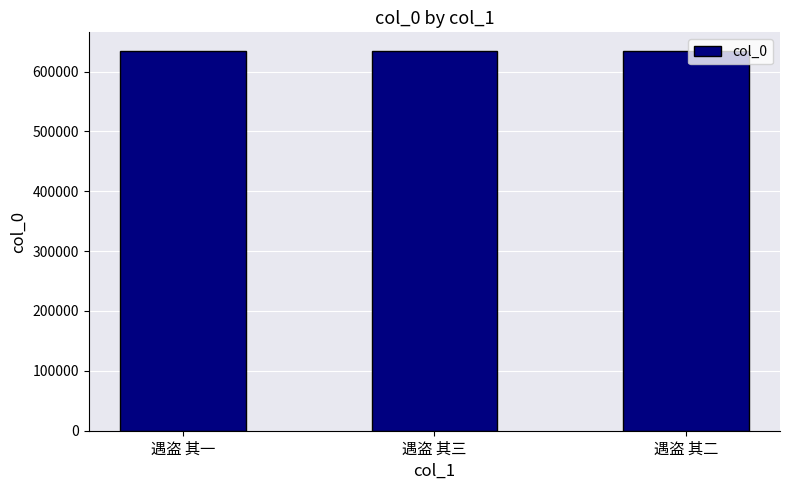

What is the maximum value shown in the chart?

633829